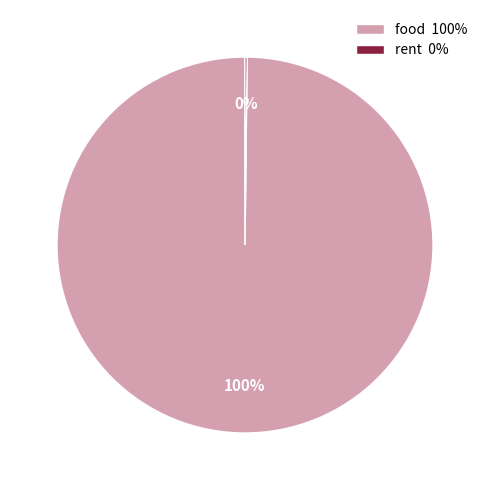

True or false: food accounts for 100% of the total.

True